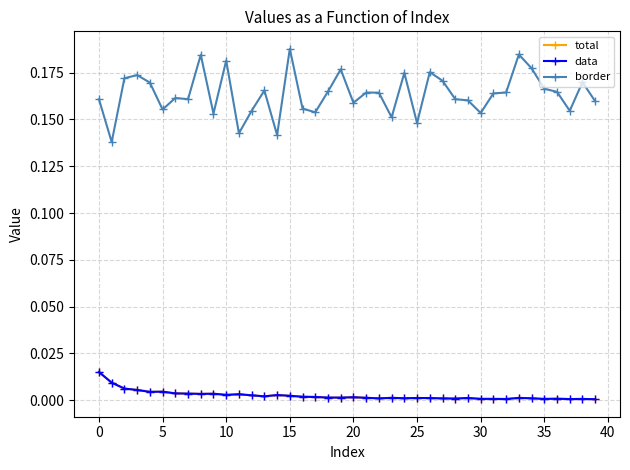

Does the chart have visible grid lines?

Yes